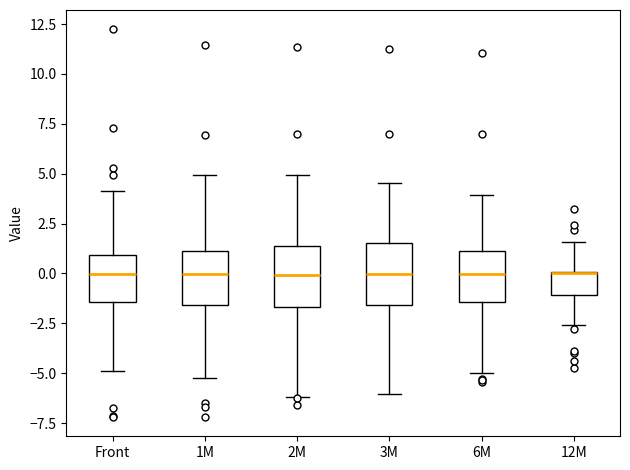

Reading left to right, transcribe this box plot: for each box, give where its median line is, the range the box spans, and where its two whiskers end, as read against the y-axis. The values are not printed on the chart, so give them approximately, as read against the axis.

Front: median 0.0, box -1.5 to 1.0, whiskers -5.0 to 4.0
1M: median 0.0, box -1.5 to 1.0, whiskers -5.0 to 5.0
2M: median 0.0, box -1.5 to 1.5, whiskers -6.0 to 5.0
3M: median 0.0, box -1.5 to 1.5, whiskers -6.0 to 4.5
6M: median 0.0, box -1.5 to 1.0, whiskers -5.0 to 4.0
12M: median 0.0 (drawn on the box's upper edge), box -1.0 to 0.0, whiskers -2.5 to 1.5